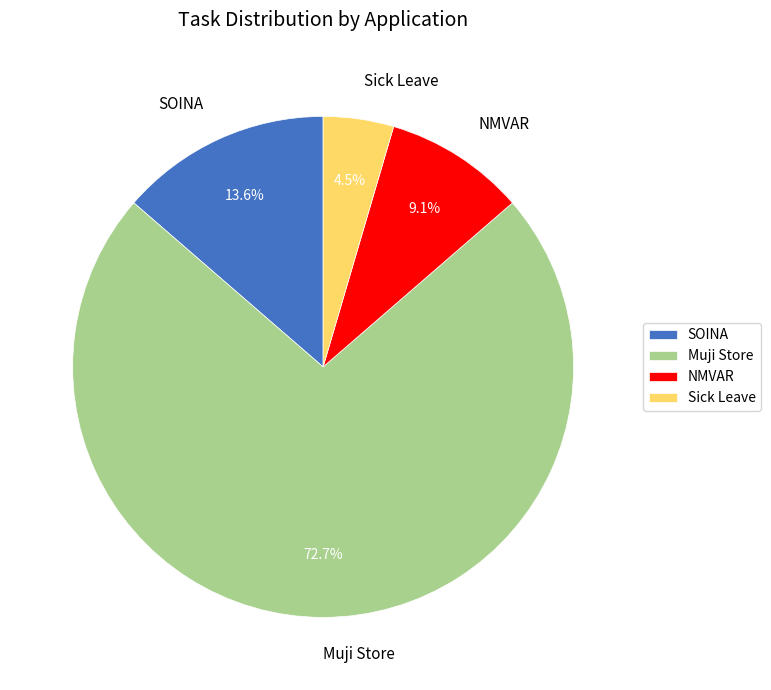

Approximately how many times larger is the value at NMVAR compared to Sick Leave?

2.0